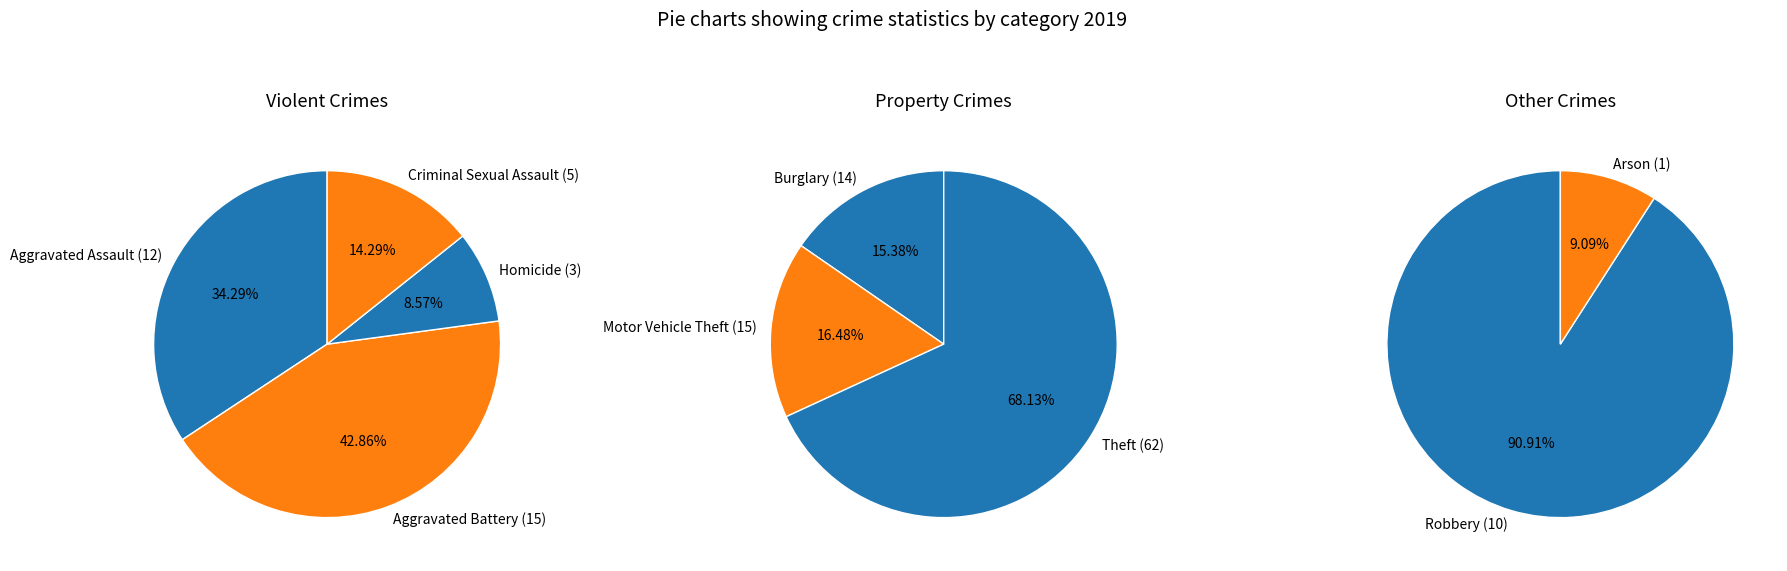

Rank the categories by value from highest to lowest.

Theft, Aggravated Battery, Motor Vehicle Theft, Burglary, Aggravated Assault, Robbery, Criminal Sexual Assault, Homicide, Arson